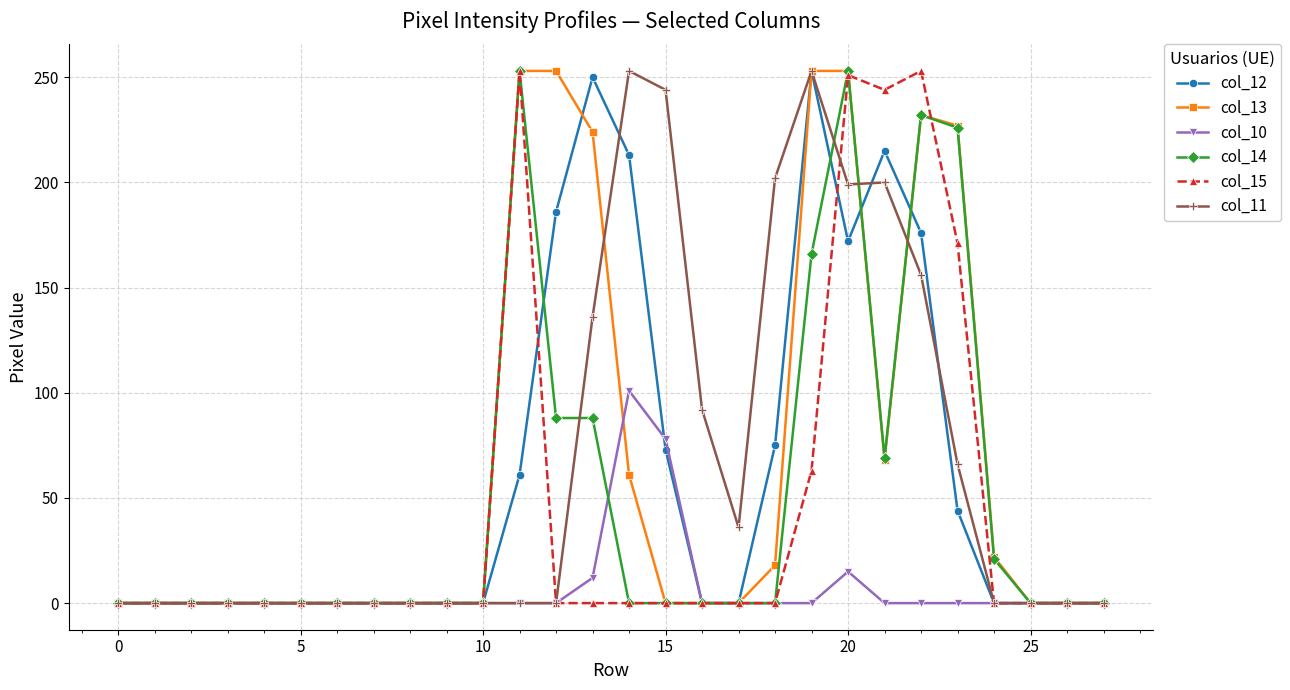

What is the highest value of the col_14 series?

253